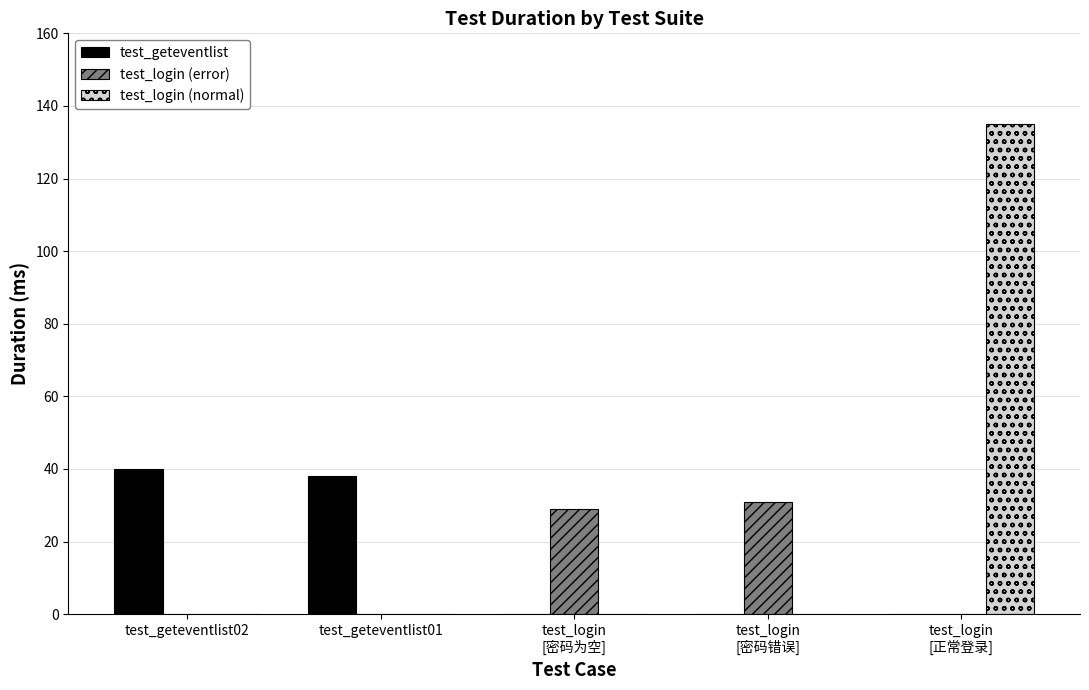

What is the maximum value for test_geteventlist?

40